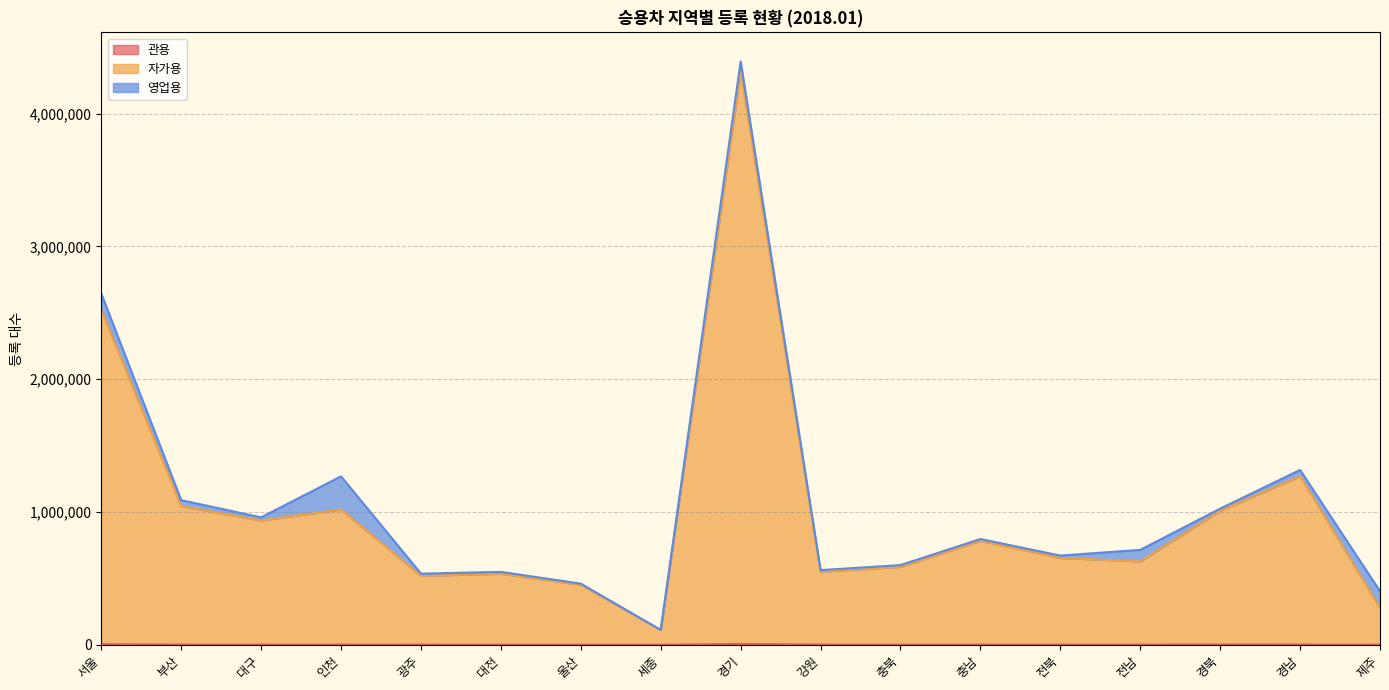

At which category is the sum across all series the highest?

경기